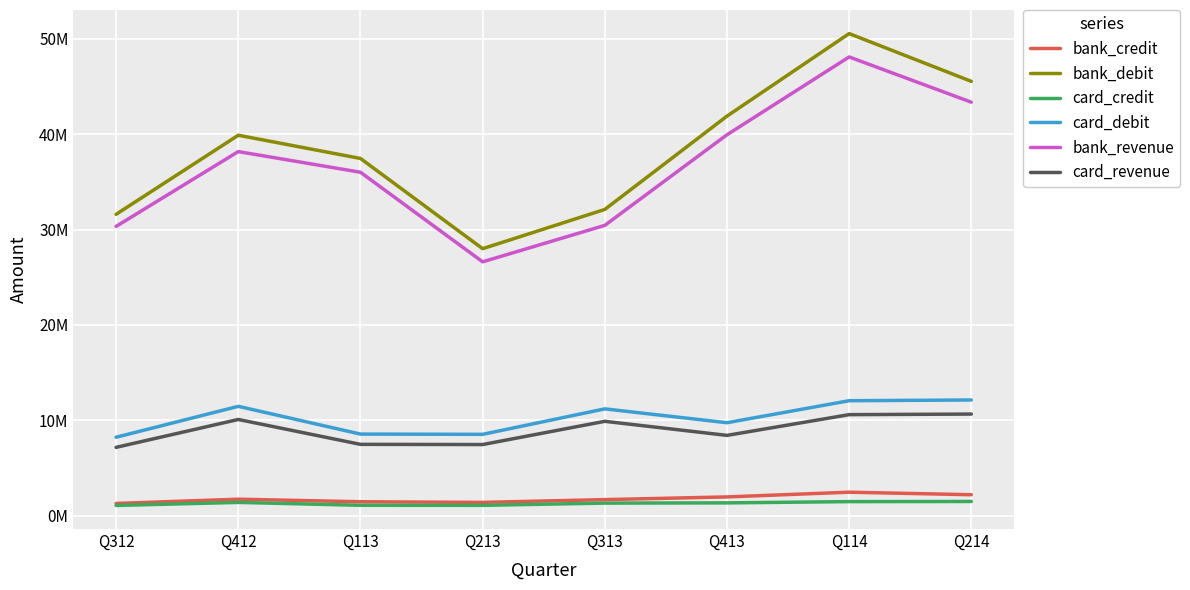

Is it true that card_revenue equals 10076854.7 at Q412?

True